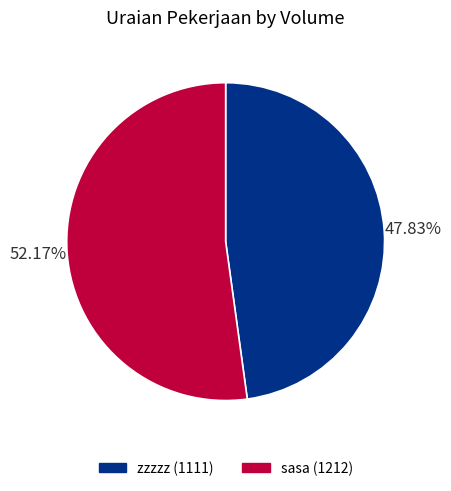

Count the number of slices in the pie.

2